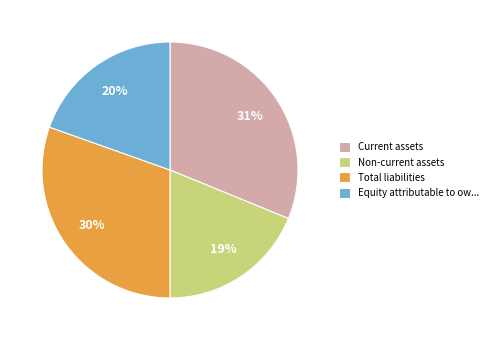

To the nearest percent, what percentage of the pie is Non-current assets?

19%